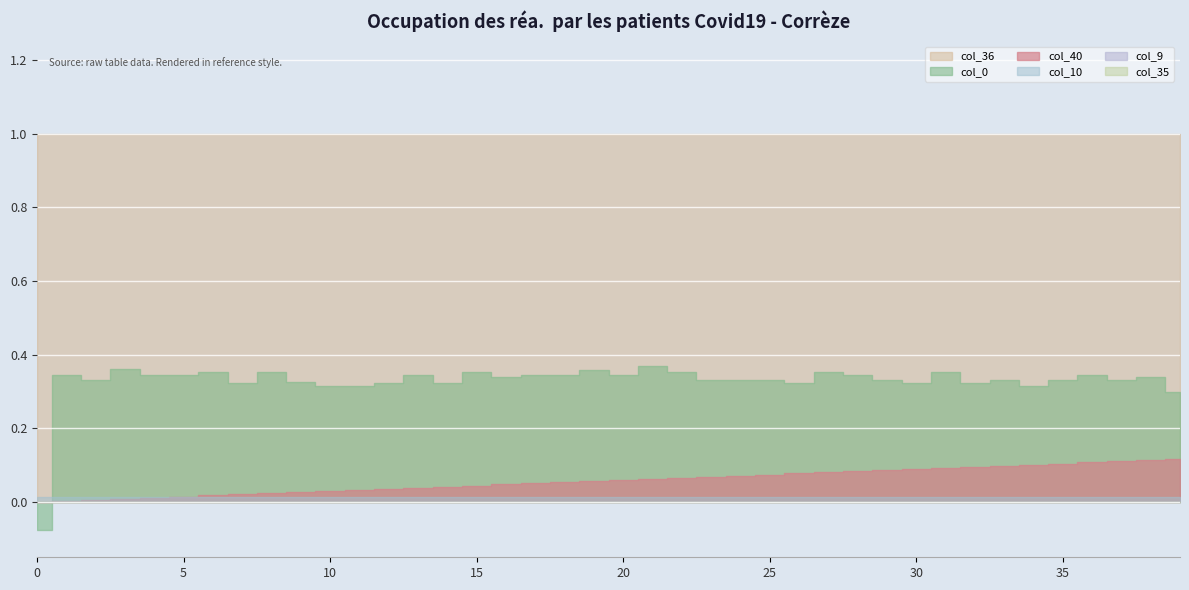

Which series has the largest total across all categories?

col_36